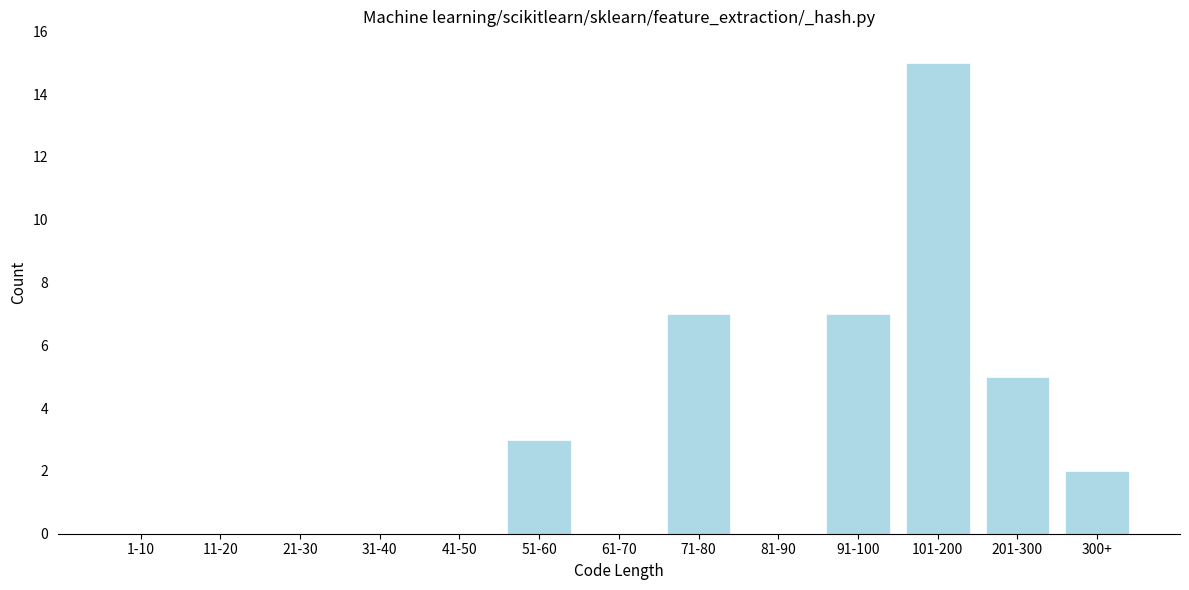

Reading left to right, extract all data points from this chart.

1-10=0	11-20=0	21-30=0	31-40=0	41-50=0	51-60=3	61-70=0	71-80=7	81-90=0	91-100=7	101-200=15	201-300=5	300+=2